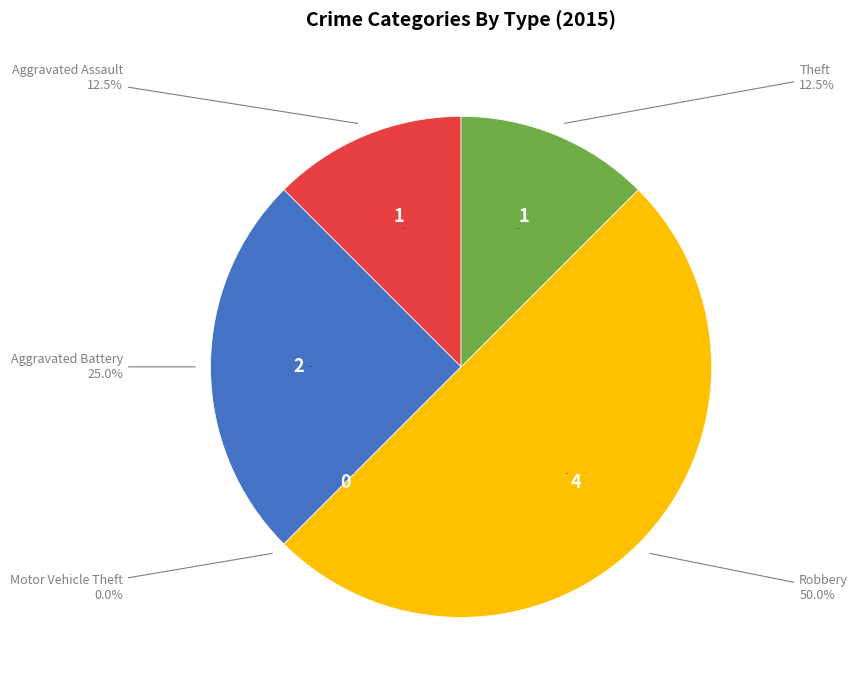

What is the smallest slice in the pie chart?

Motor Vehicle Theft